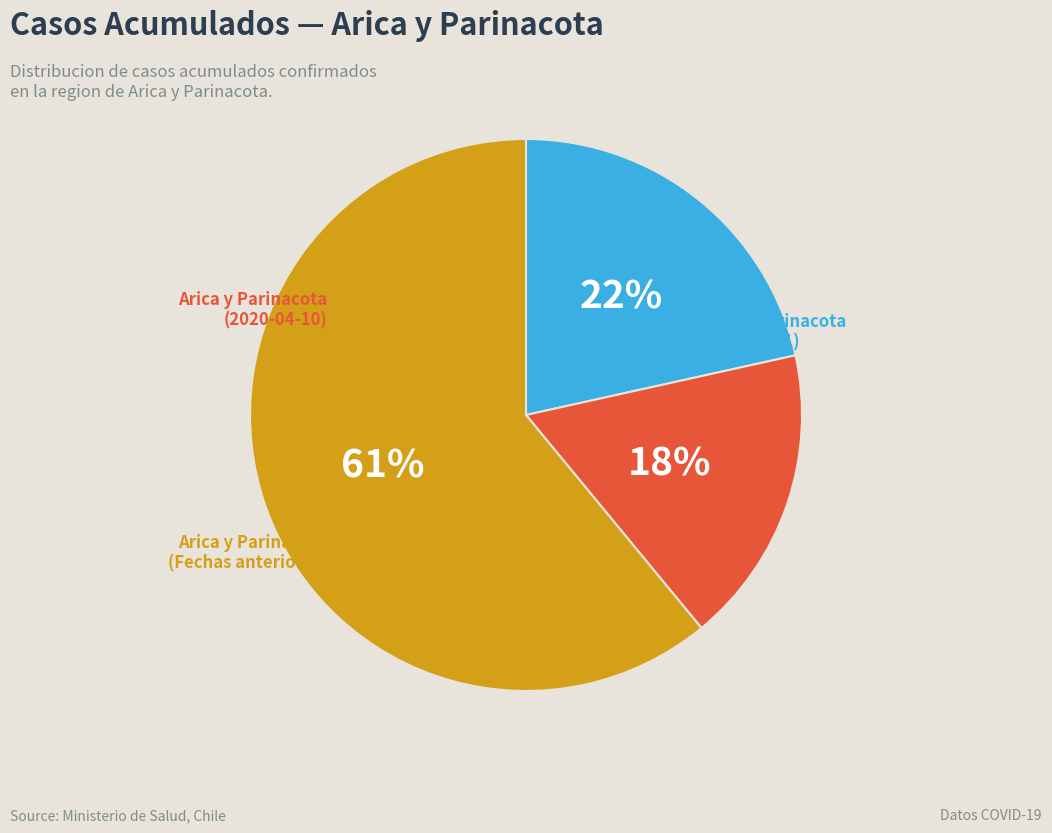

To the nearest percent, what is the difference between the largest and smallest slice percentages?

43%